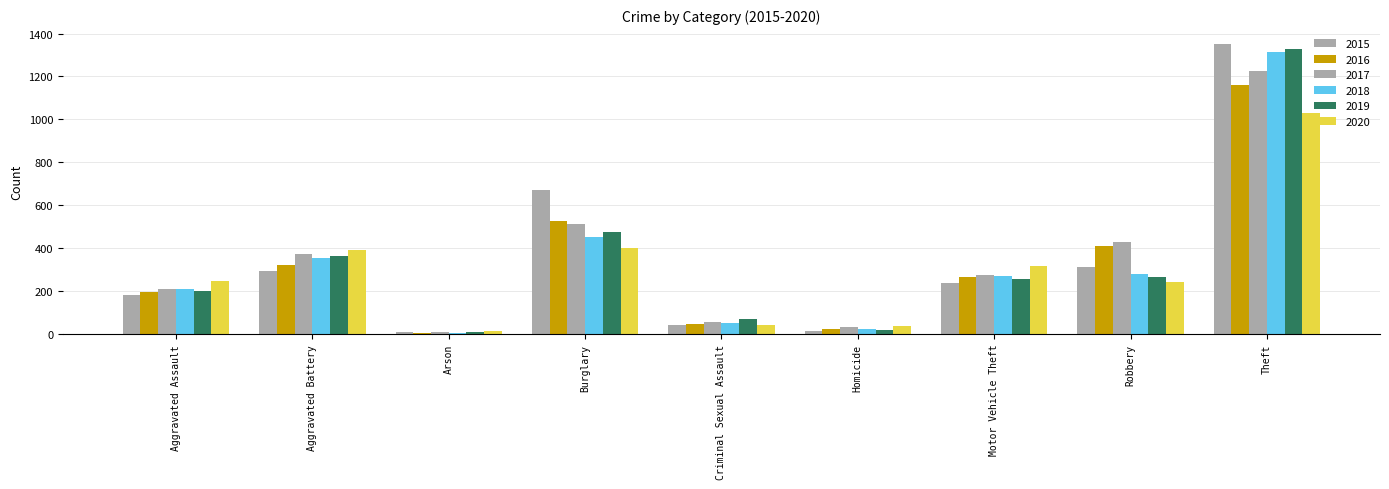

How many categories are shown in the chart?

9